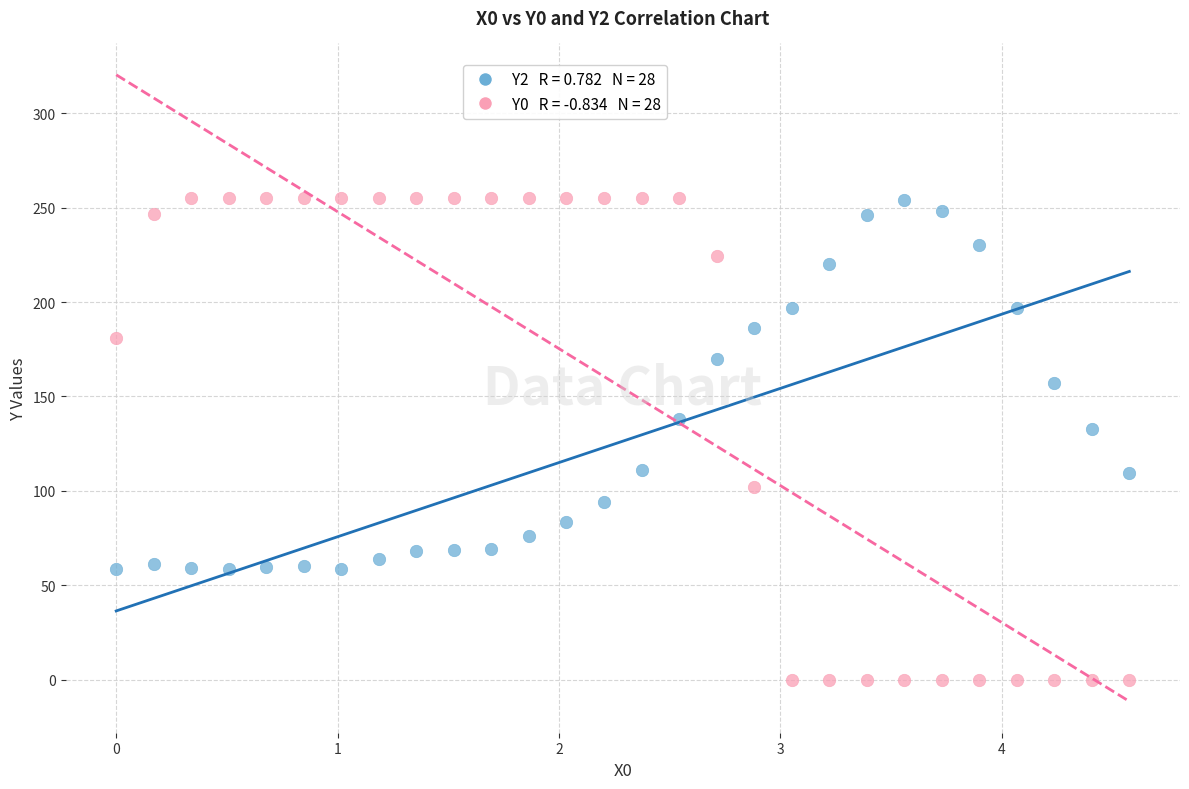

Across all series, what Y value is closest to 127?

132.9